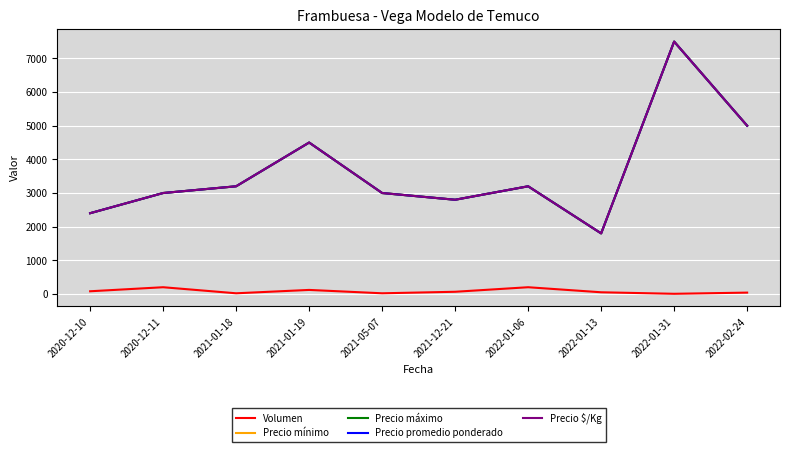

Where is the first local maximum for Precio máximo?

2021-01-19